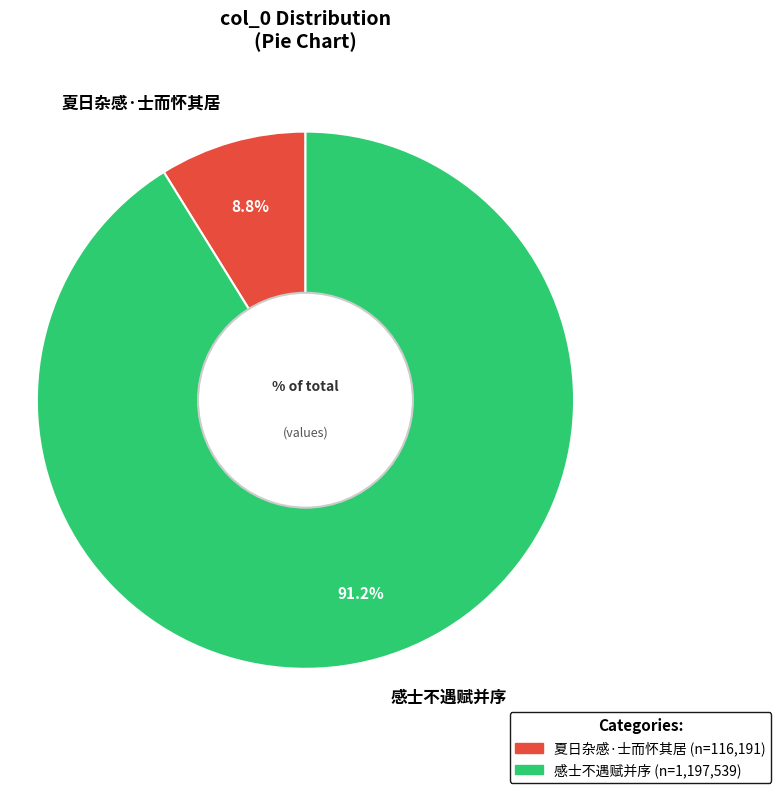

True or false: 夏日杂感·士而怀其居 accounts for 9% of the total.

True